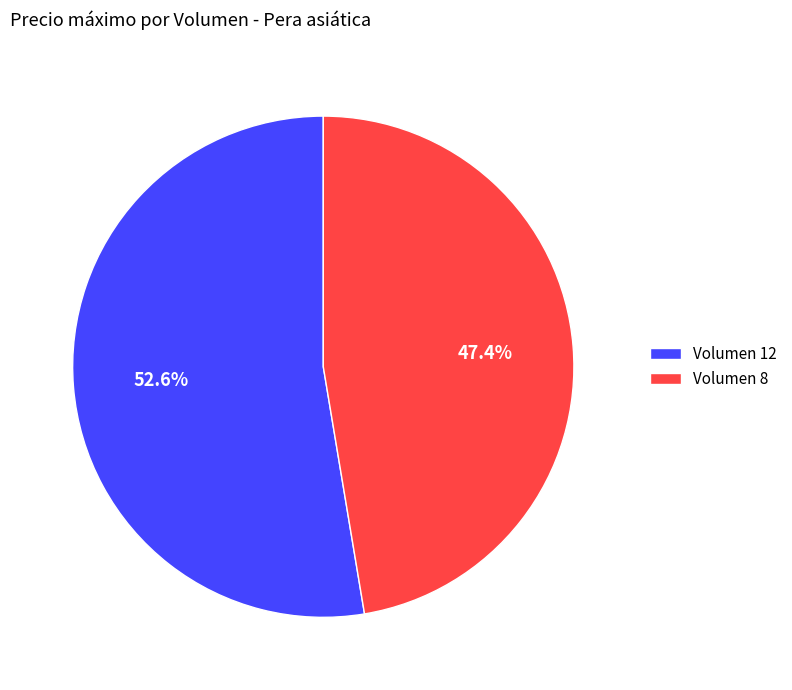

Rank the categories by value from highest to lowest.

Volumen 12, Volumen 8